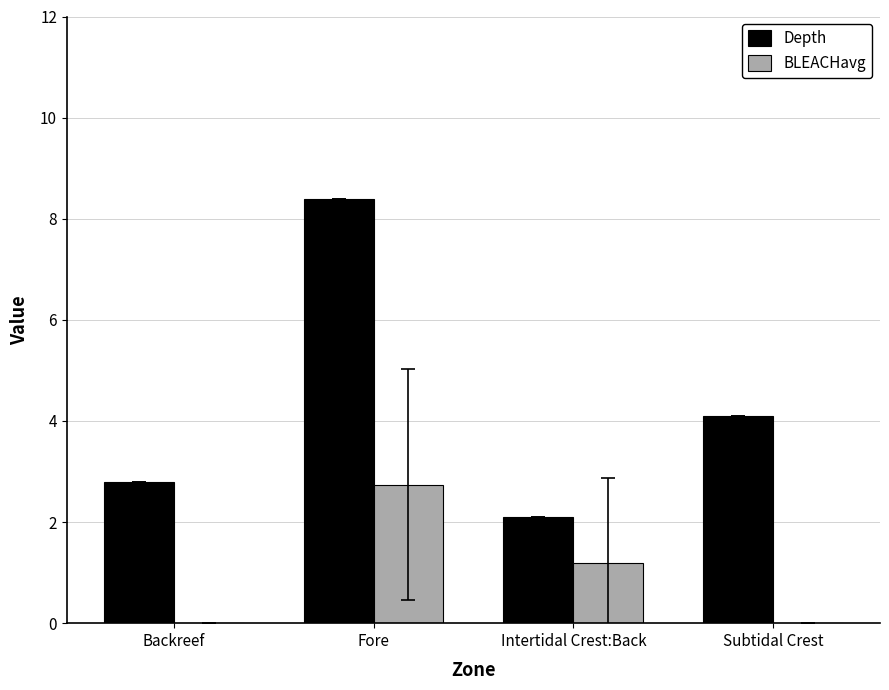

Which category has the highest value in the BLEACHavg series?

Fore